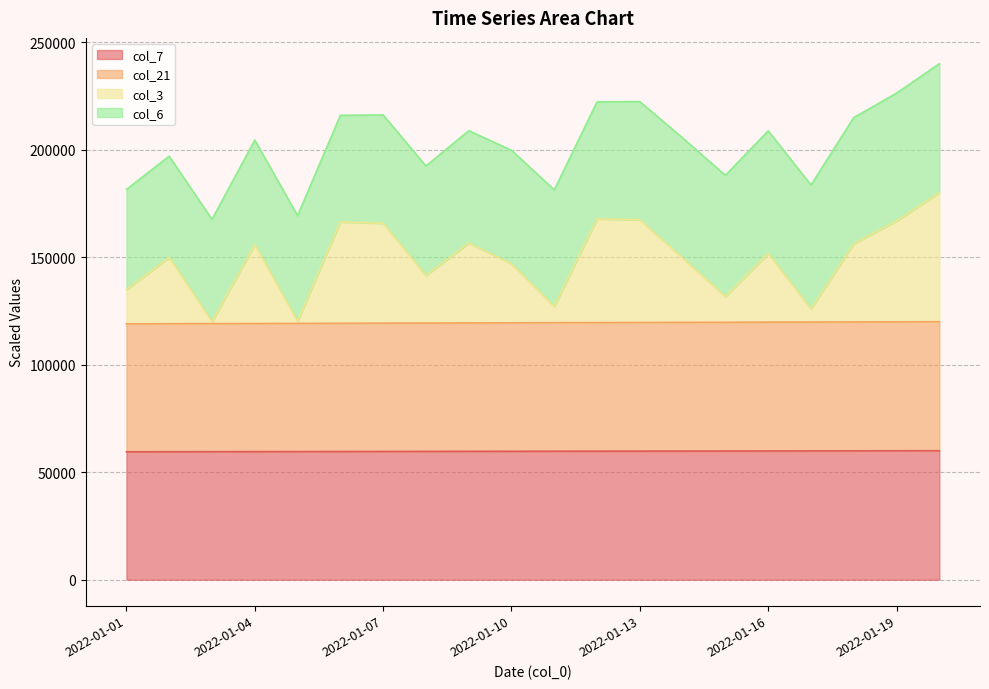

The value of col_7 at 2022-01-16 is 22569.4. True or false?

False